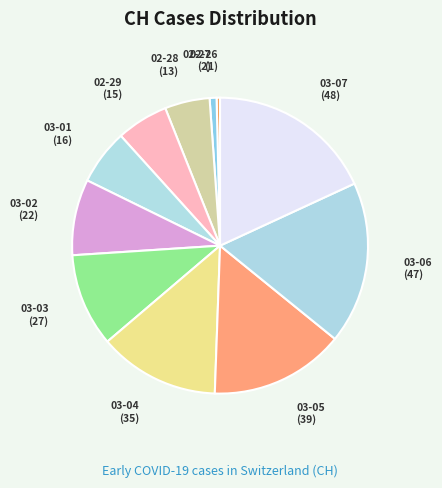

How many slices are in this pie chart?

11